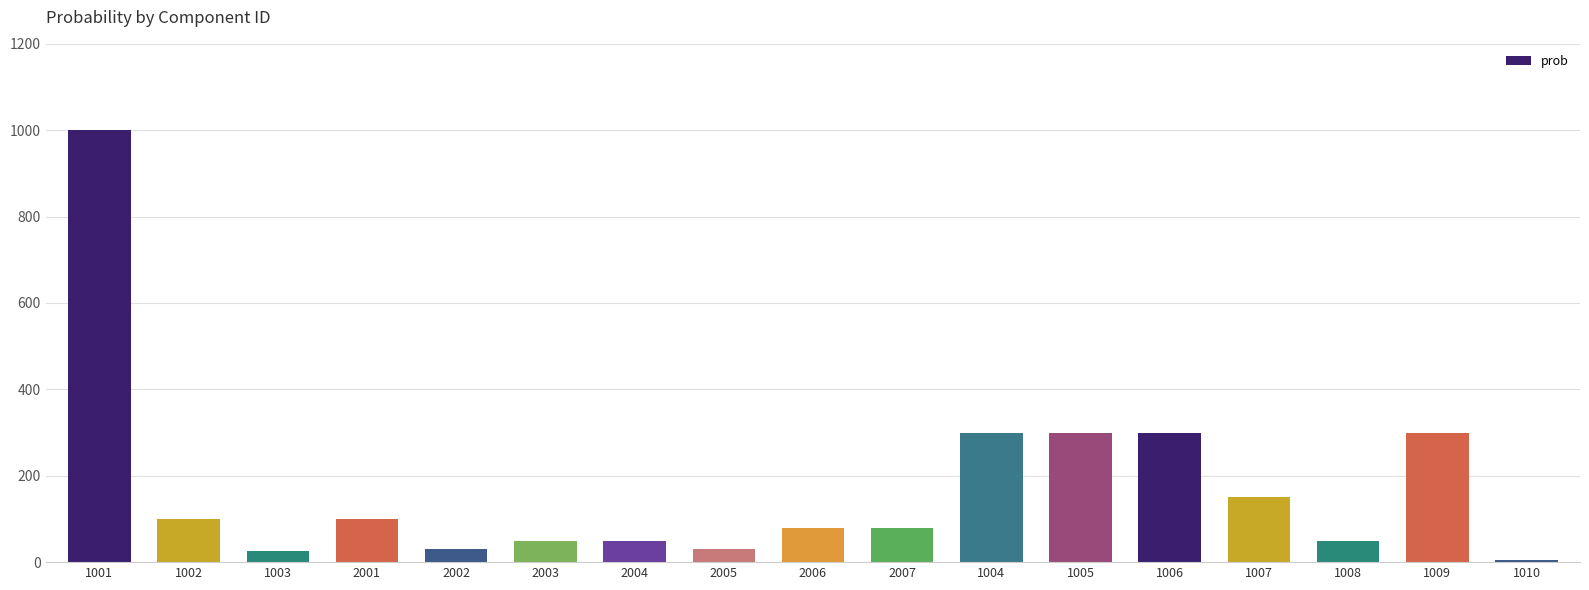

What is the ratio of the value at 2005 to the value at 1002?

0.3